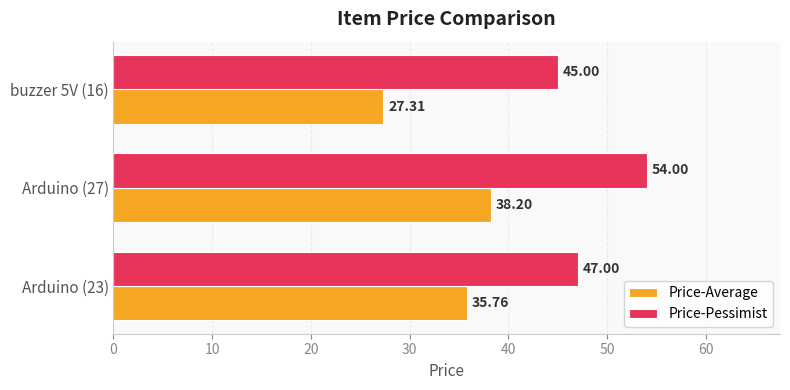

Rank the series by their average value, from lowest to highest.

Price-Average, Price-Pessimist